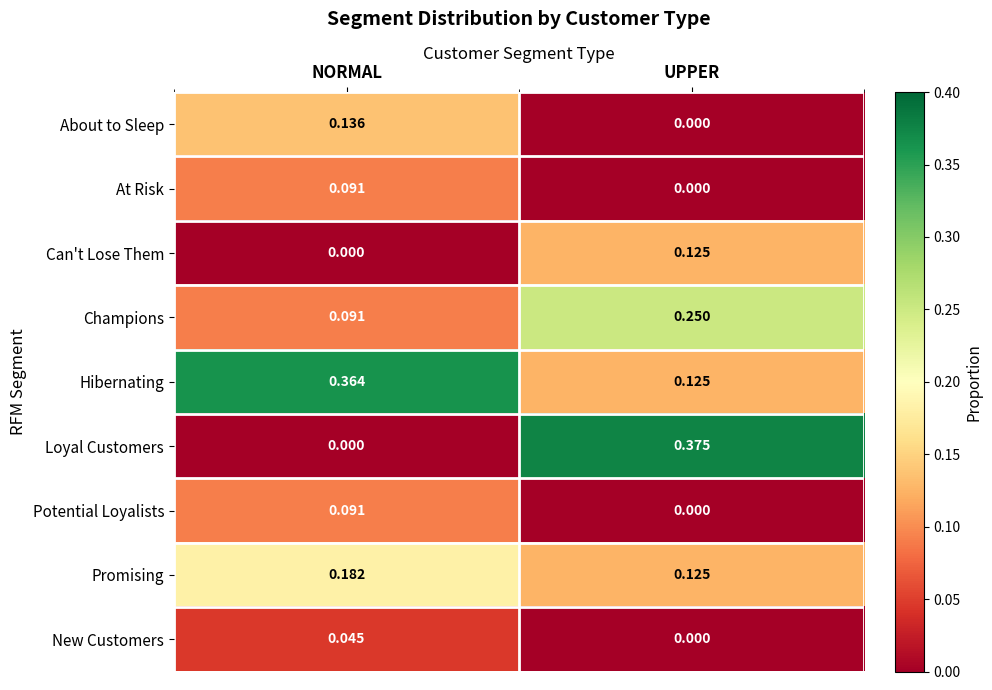

Which label corresponds to the largest value in the chart?

UPPER